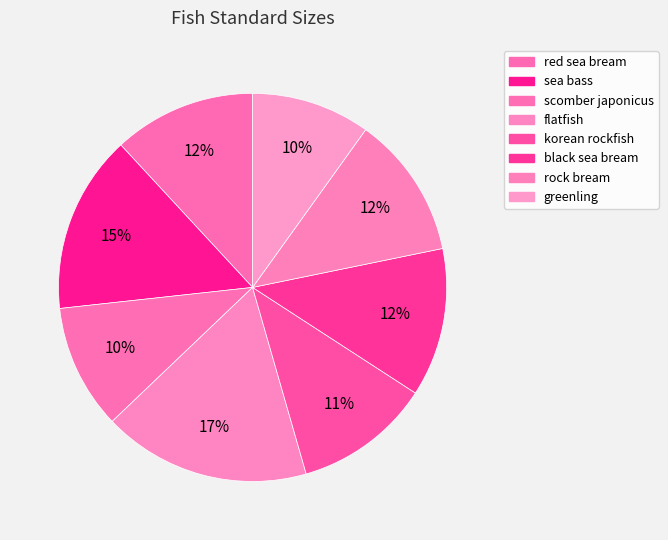

To the nearest percent, what is the average slice percentage?

12%